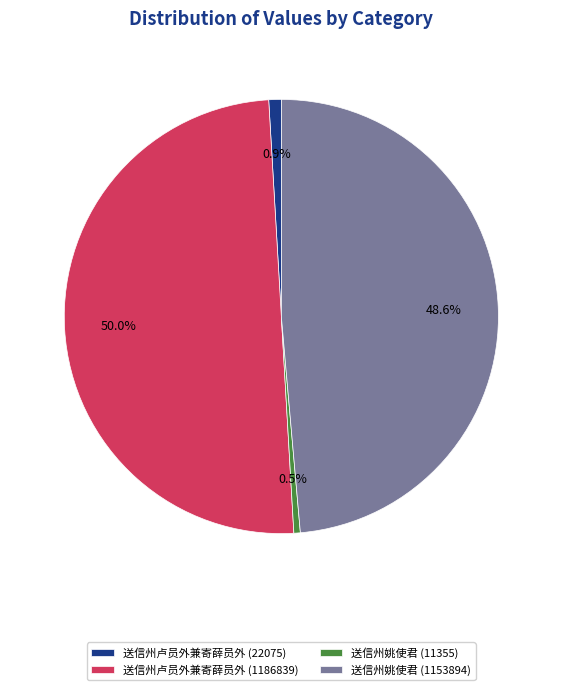

Does 送信州姚使君 (11355) account for over 50% of the chart?

No